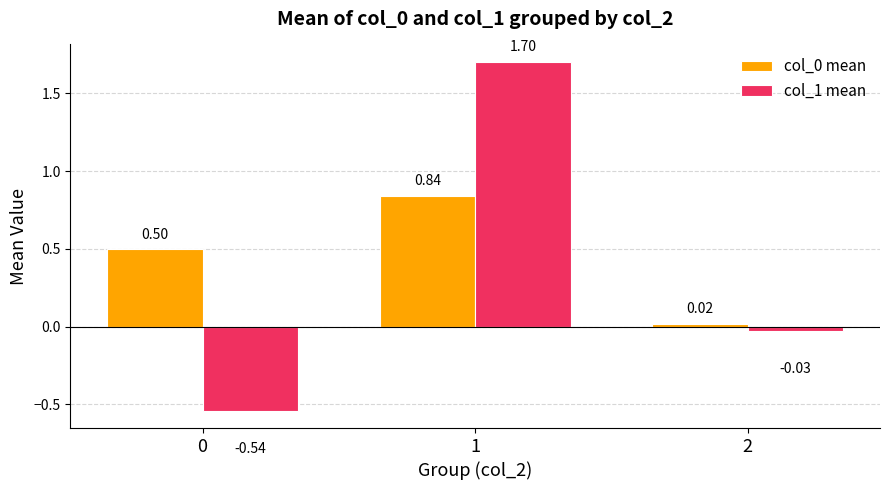

At which category is the sum across all series the highest?

1